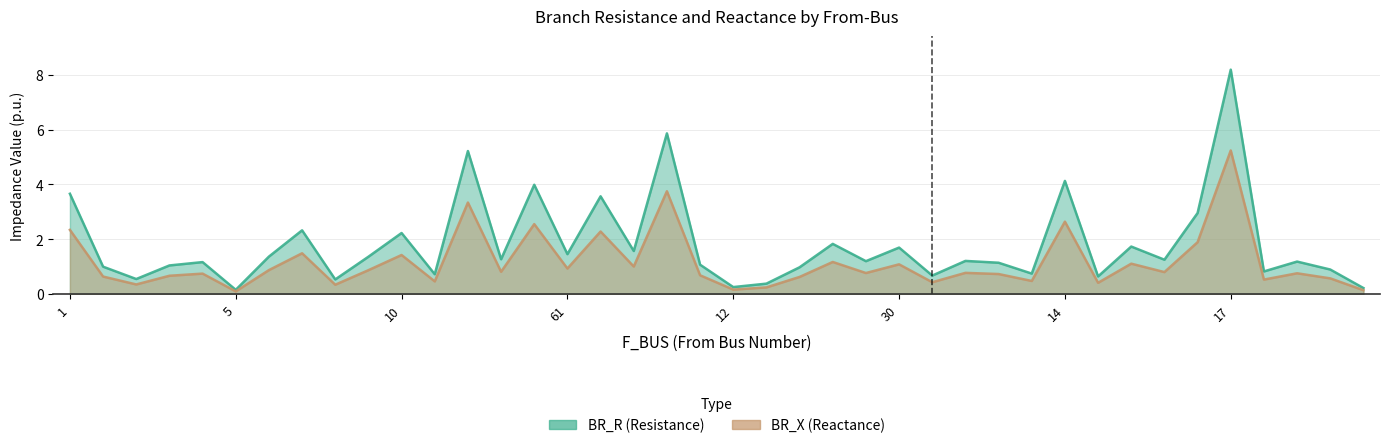

True or false: BR_R and BR_X intersect in this chart.

False